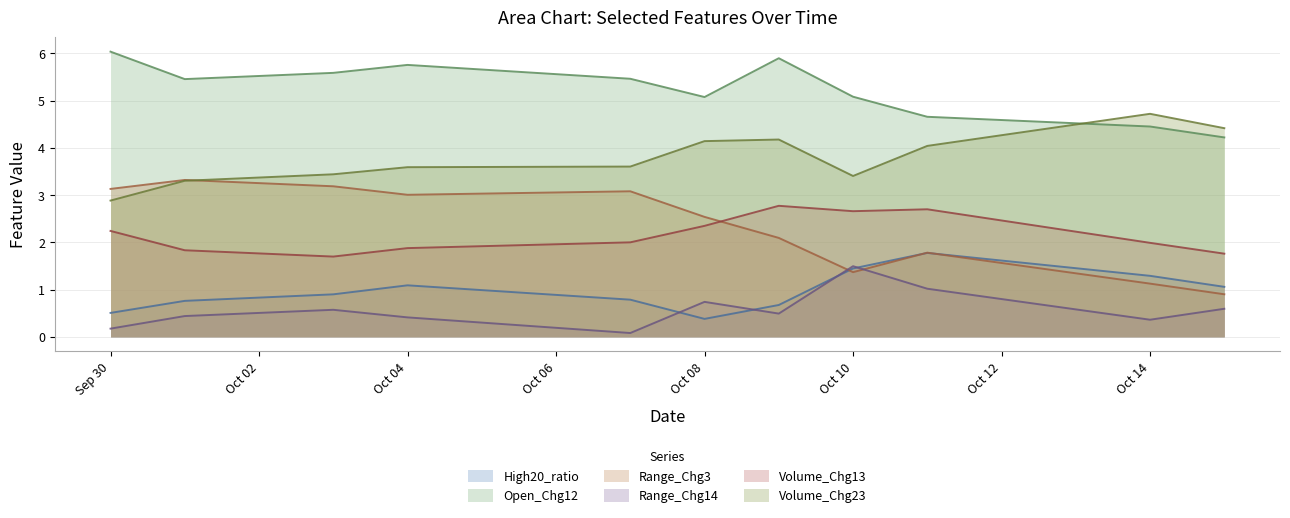

True or false: Range_Chg14 and High20_ratio intersect in this chart.

True